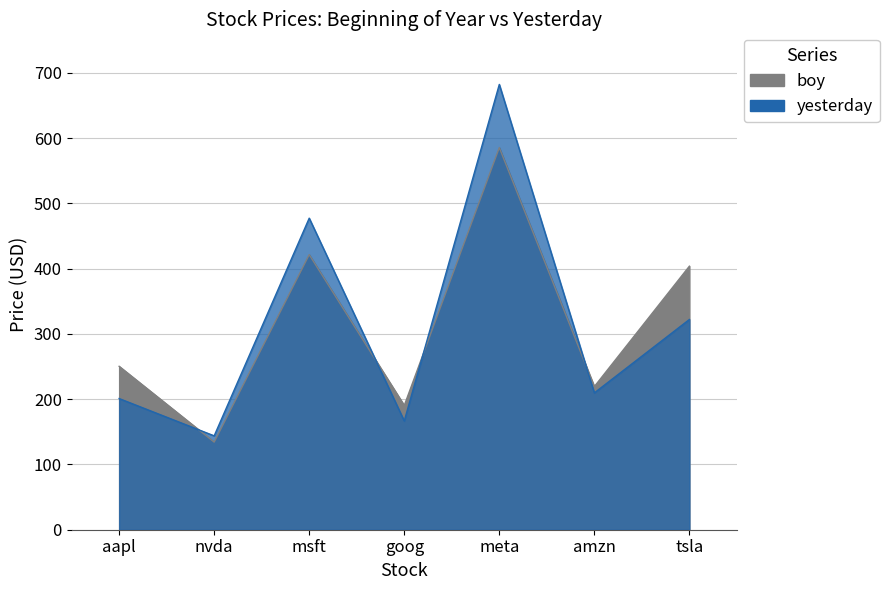

What is the highest value of the yesterday series?

682.4